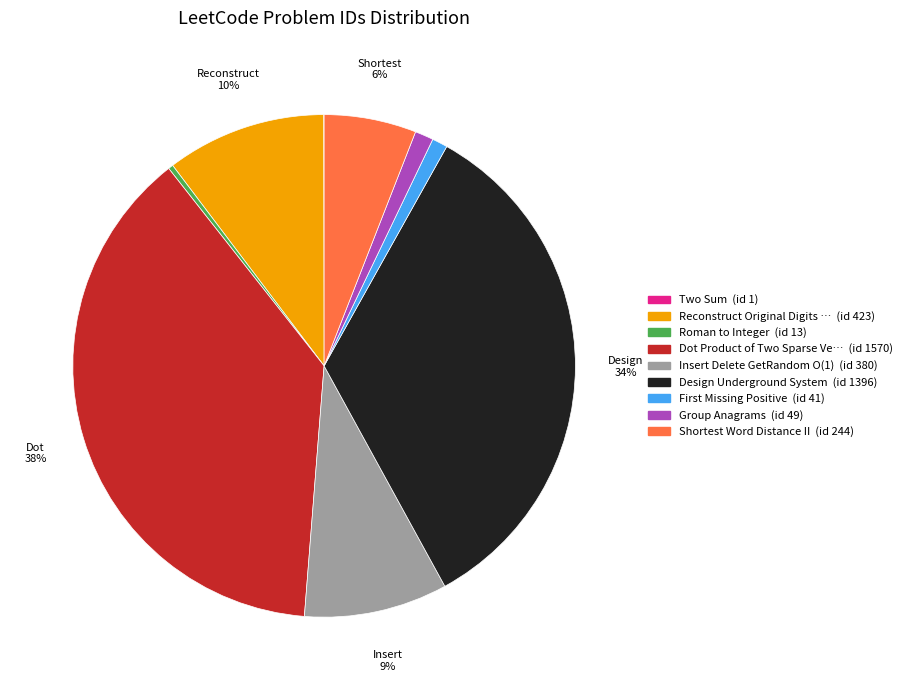

Is there any slice that represents more than half of the pie?

No